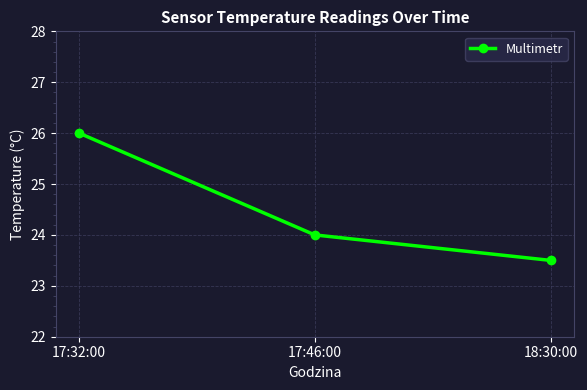

List the labels in order of value, smallest first.

18:30:00, 17:46:00, 17:32:00